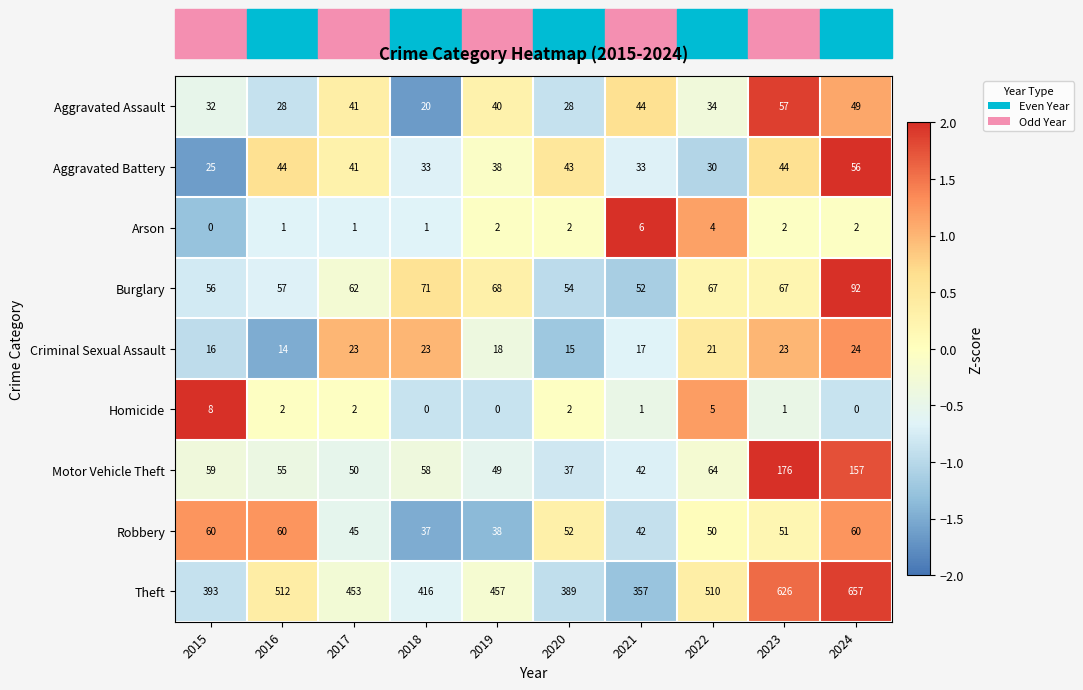

Read the Burglary value at 2017, to the nearest 5.

60